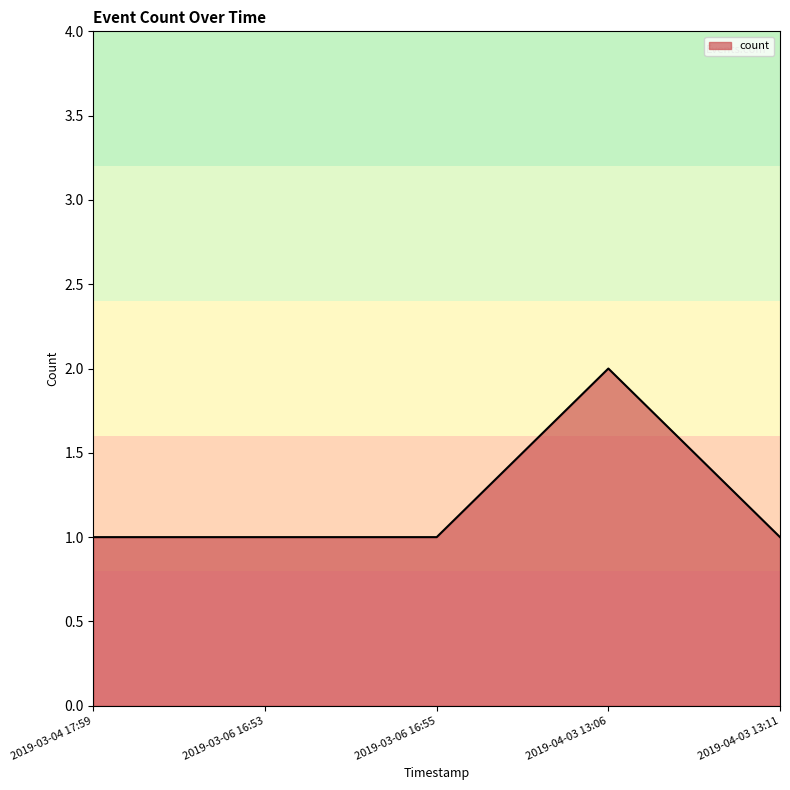

What is the sum of all values?

6